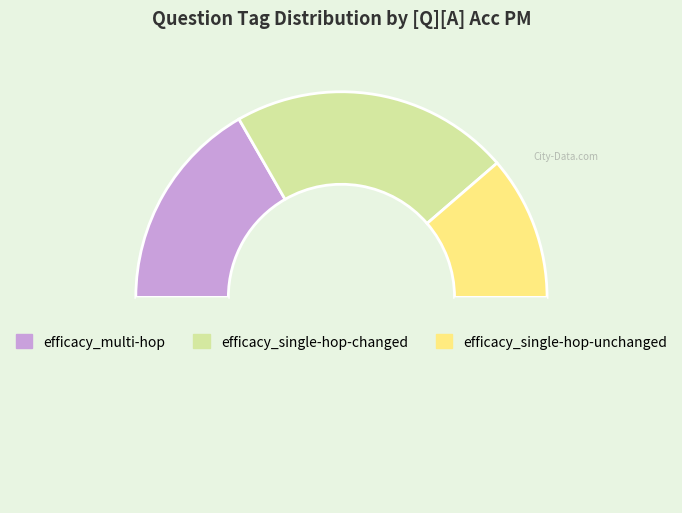

How many slices are in this pie chart?

4